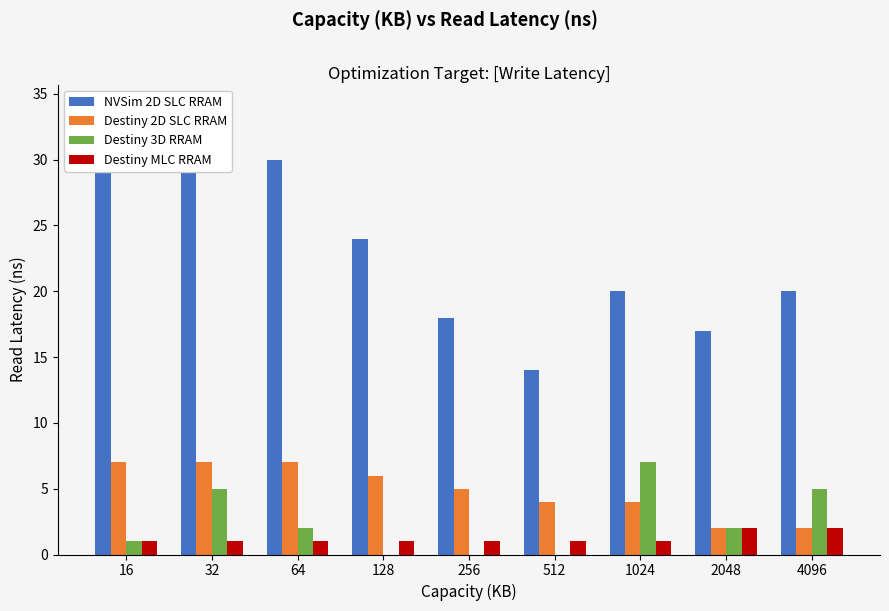

What value does the Destiny MLC RRAM series have at 16?

1